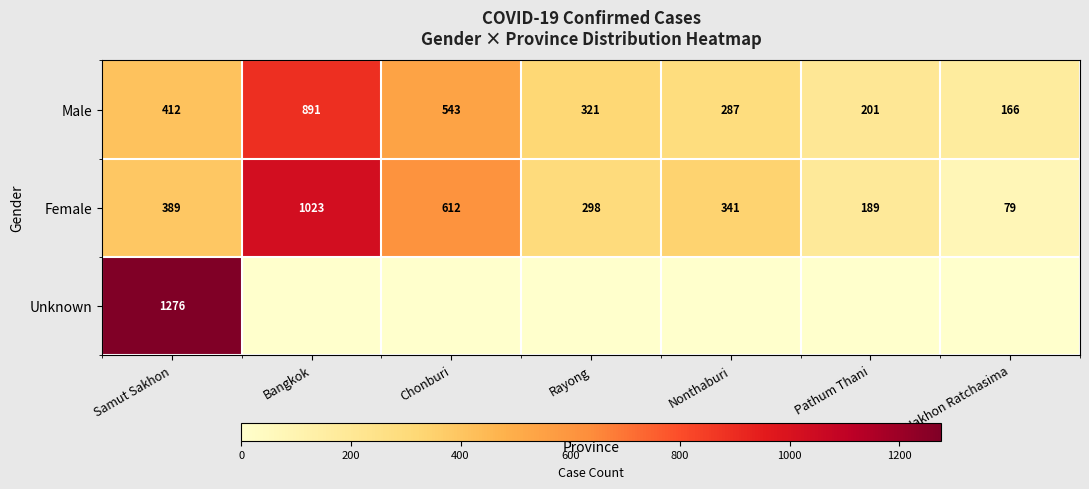

Where does the Female series first go above 341?

Samut Sakhon